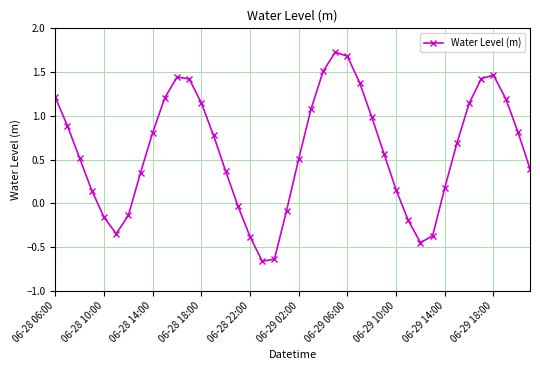

How many data points are less than 0?

11